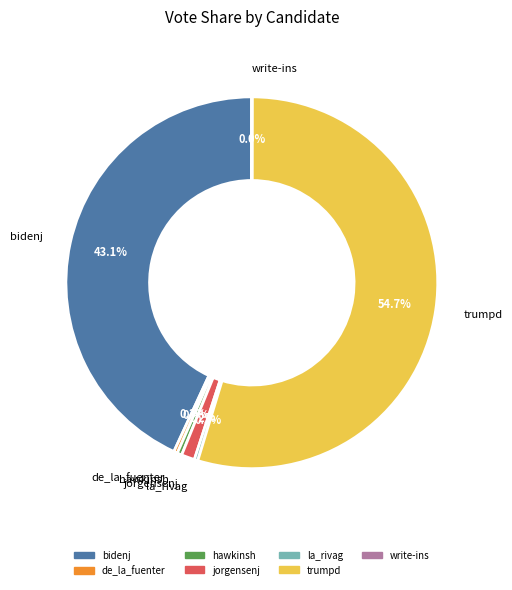

To the nearest percent, what is the combined percentage of de_la_fuenter and la_rivag?

1%